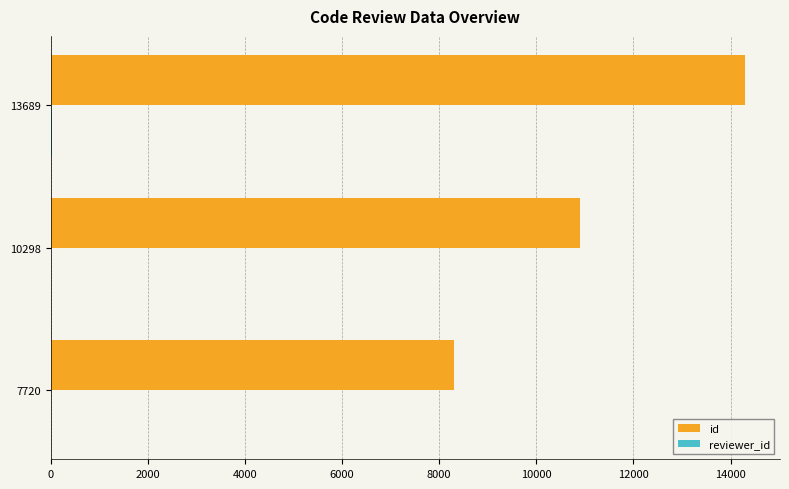

At which label is id closest to 11304?

10298